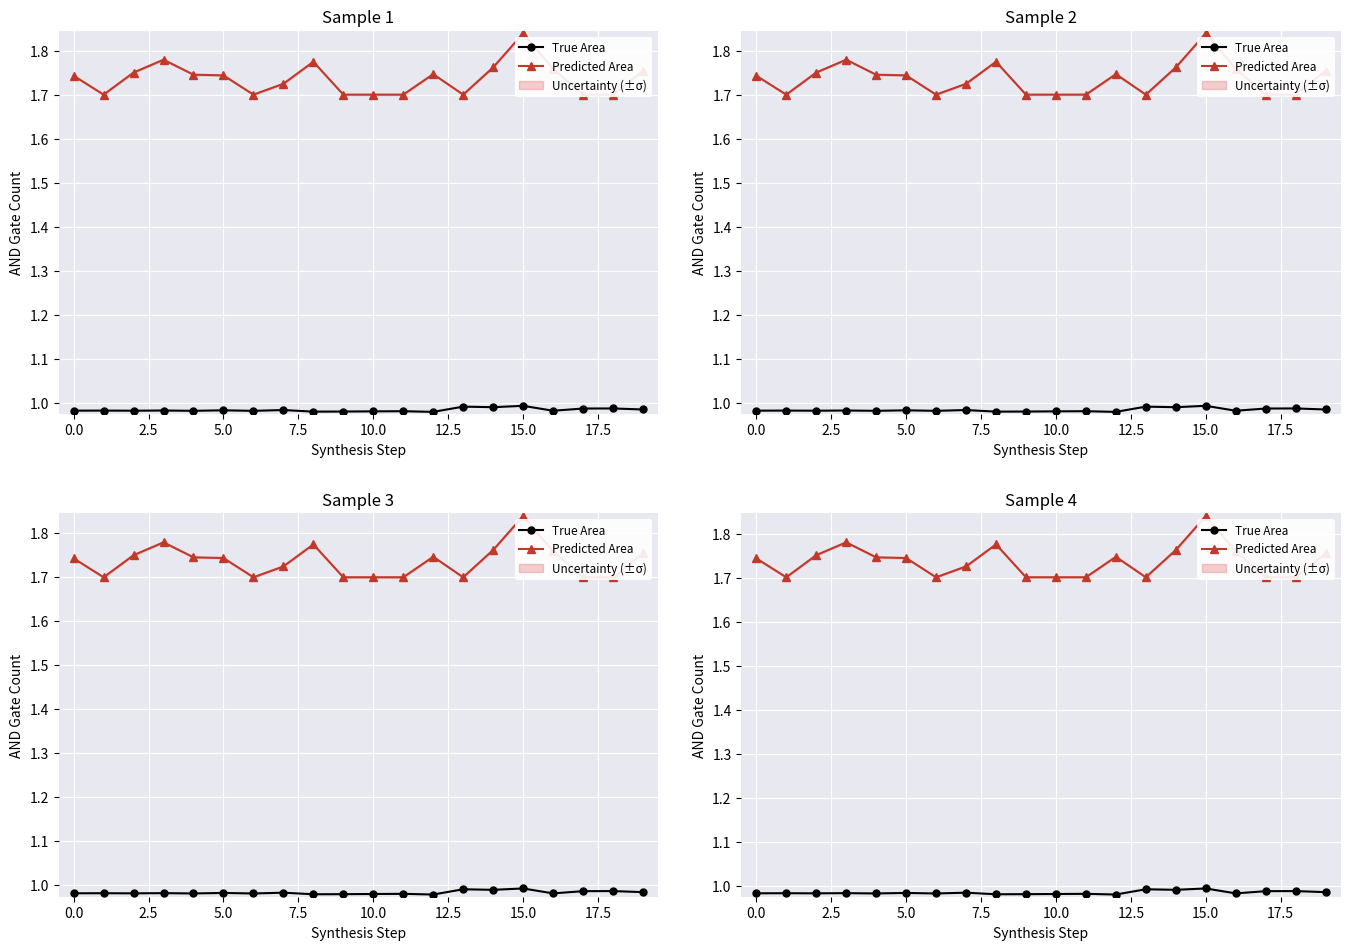

Which label corresponds to the smallest value in the chart?

12